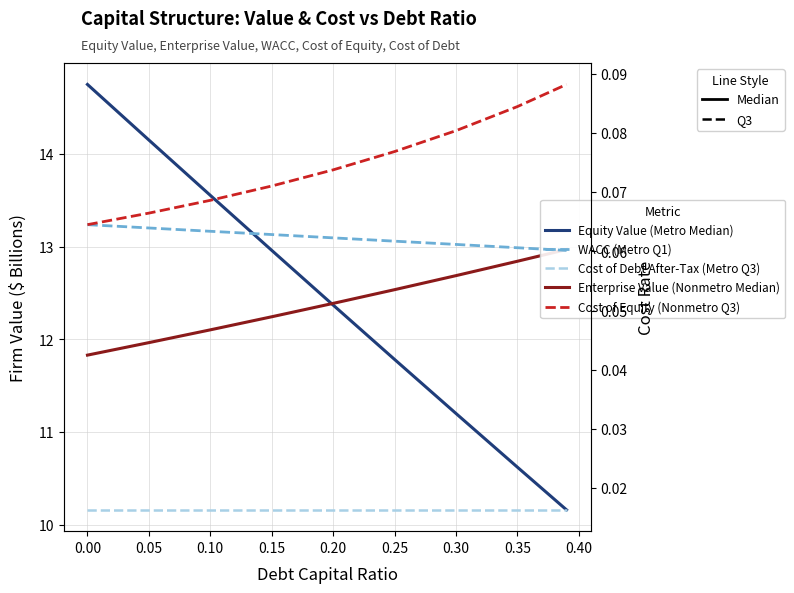

How many Cost of Equity (Nonmetro Q3) values are between 0 and 1?

9